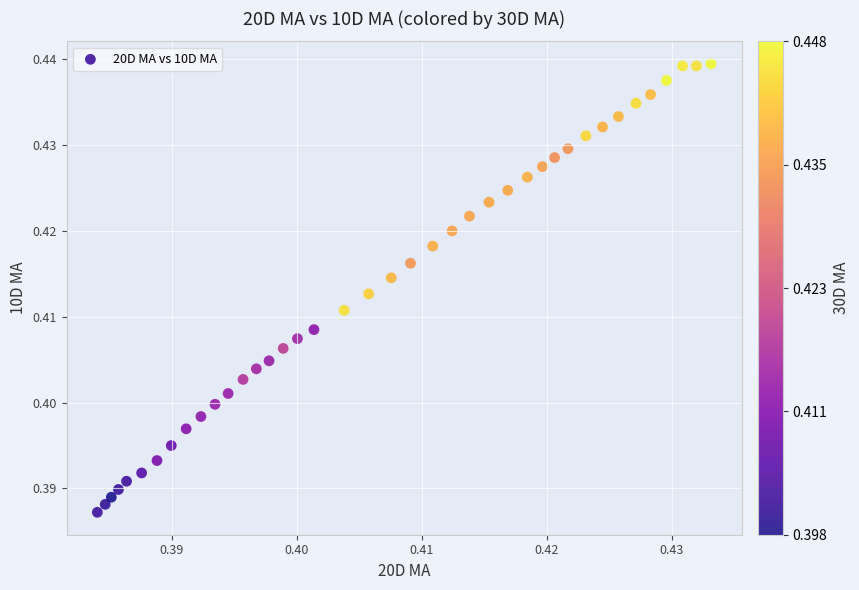

How many points are shown in the scatter plot?

40